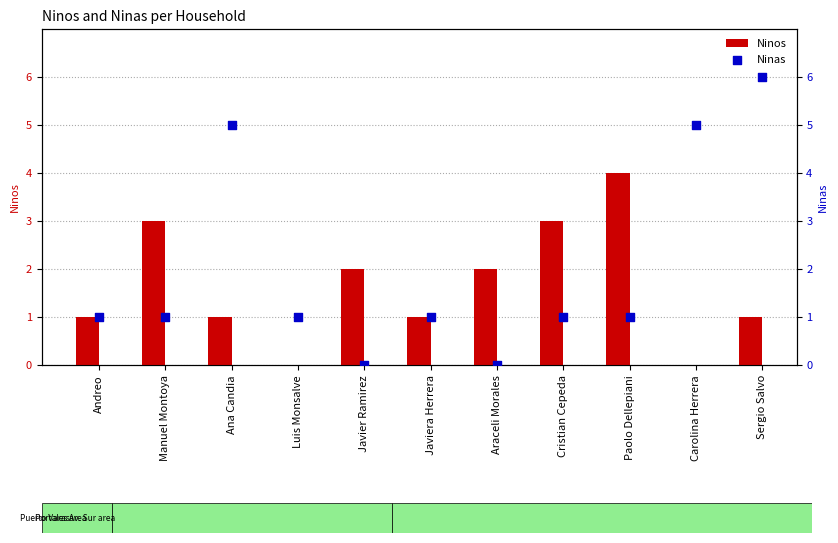

At how many categories does at least one series exceed 4?

3